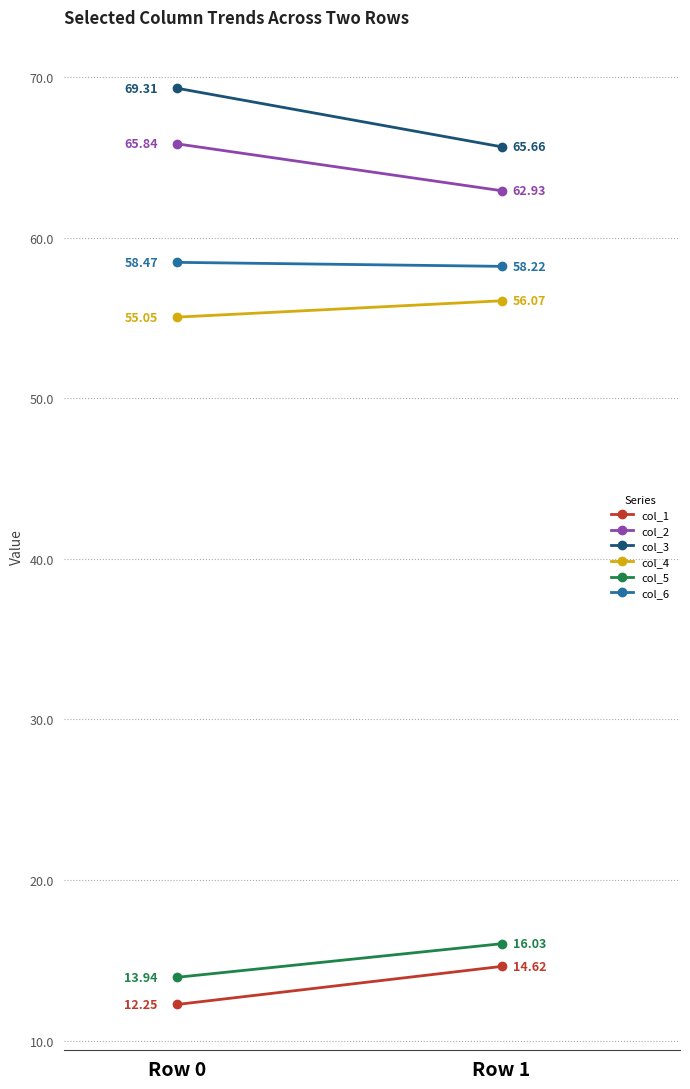

What is the difference between the highest and lowest values at Row 0?

57.1